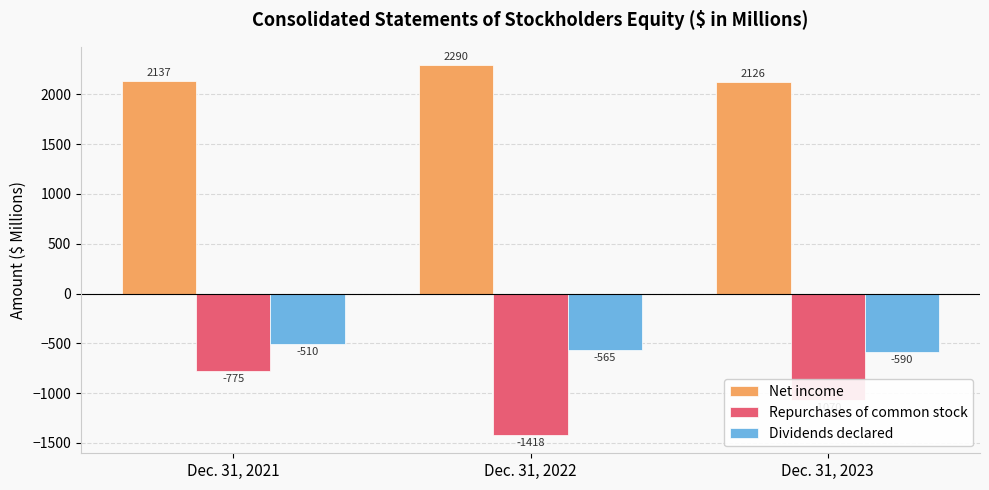

What is the total value across all series at Dec. 31, 2022?

307